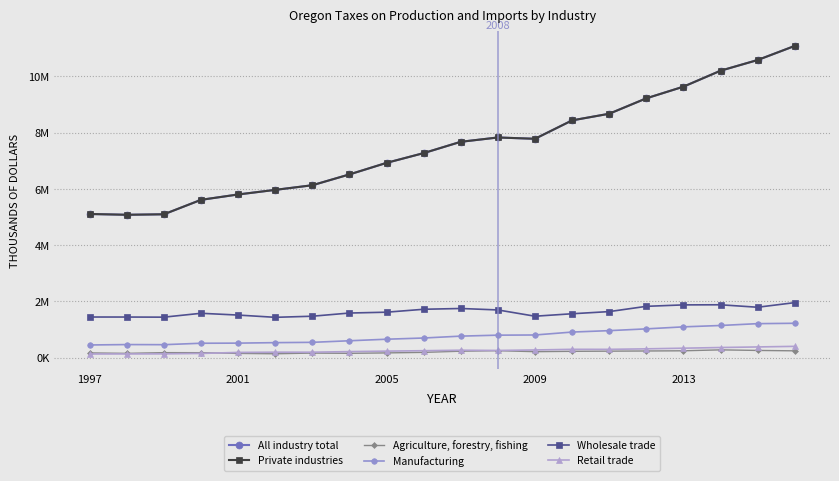

Does the chart have visible grid lines?

Yes